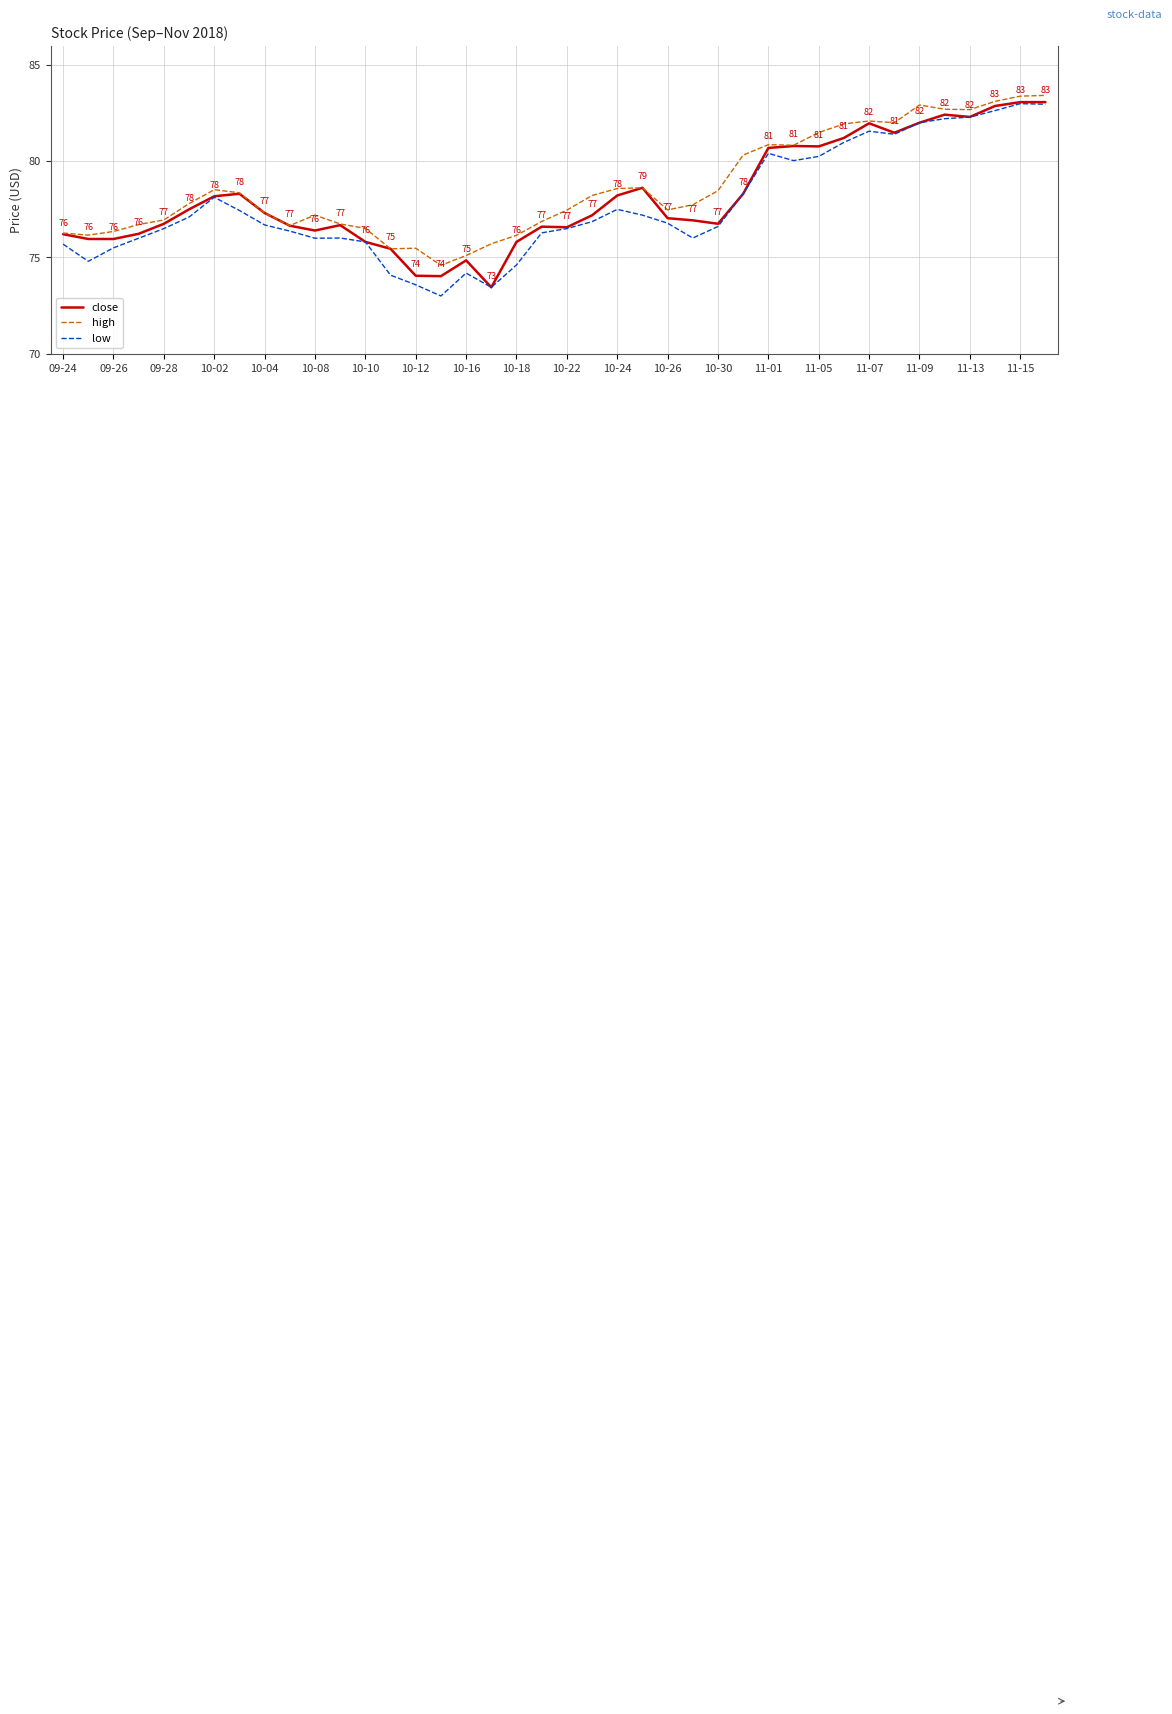

What is the greatest value displayed?

83.4